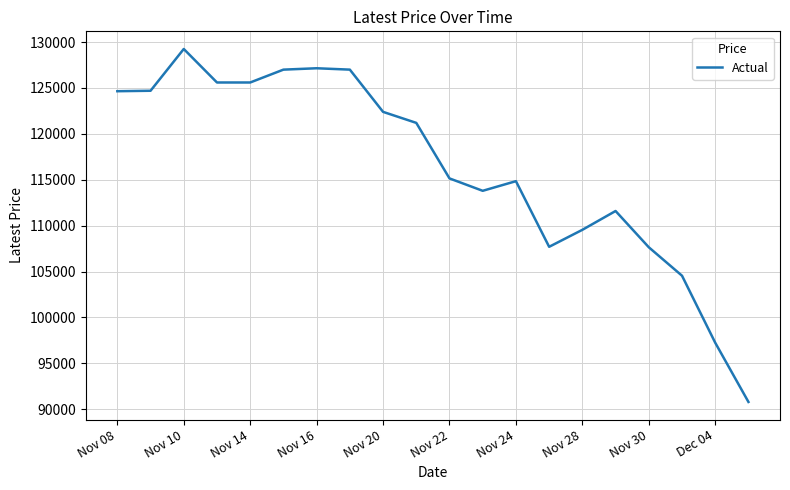

What is the difference between the maximum and minimum values?

38450